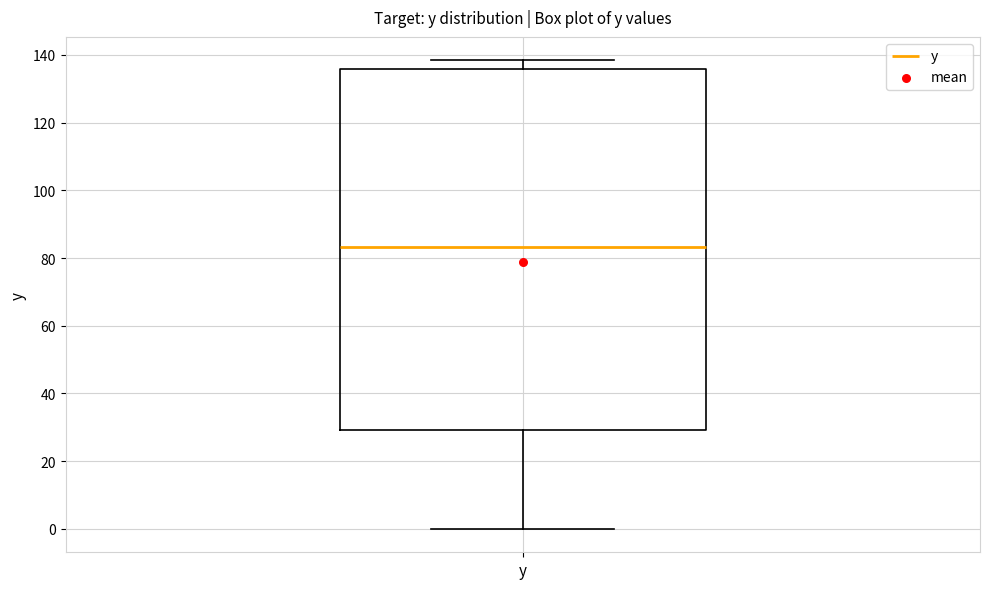

Read this box plot against the y-axis: the position of the median line, the range covered by the box, and the ends of both whiskers. The values are not printed on the chart, so give them approximately, as read against the axis.

median 84, box 30 to 136, whiskers 0 to 138